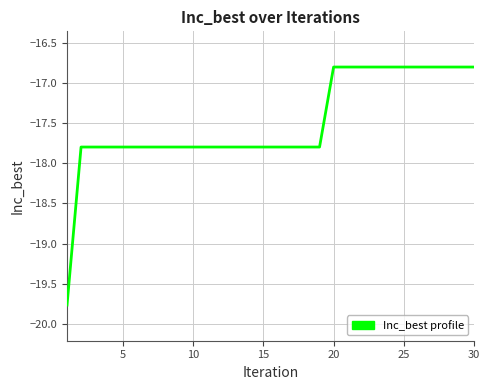

What is the difference between the maximum and minimum values?

3.0